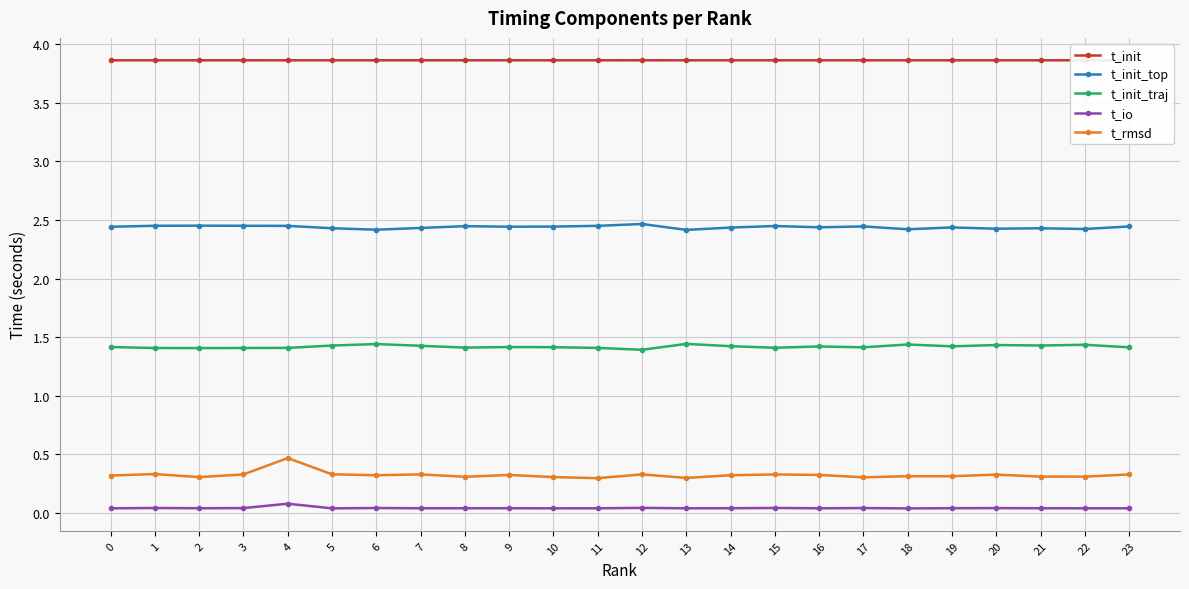

The value of t_init_top at 8 is 2.4. True or false?

True